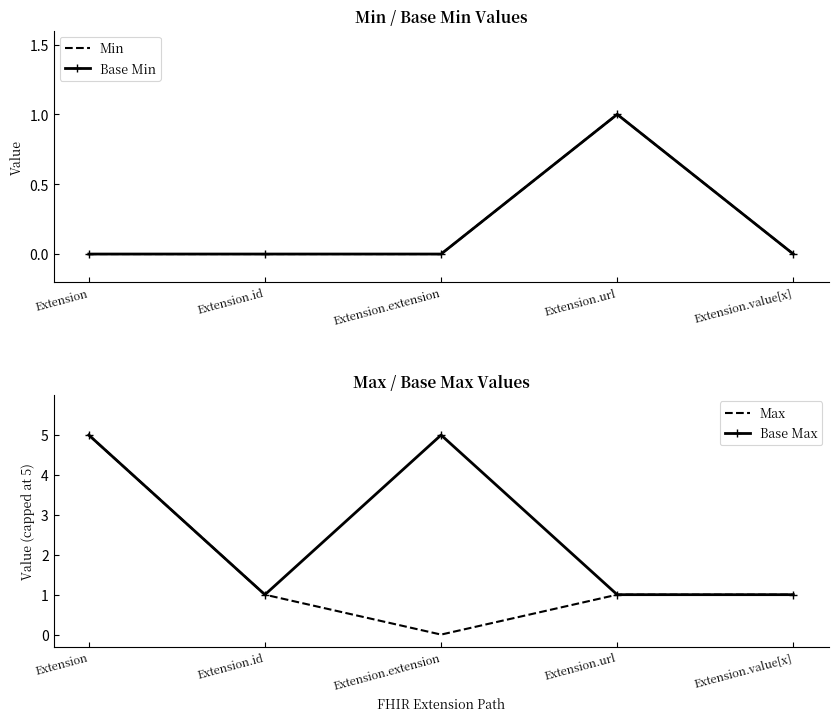

Which category has the lowest value across all series?

Extension